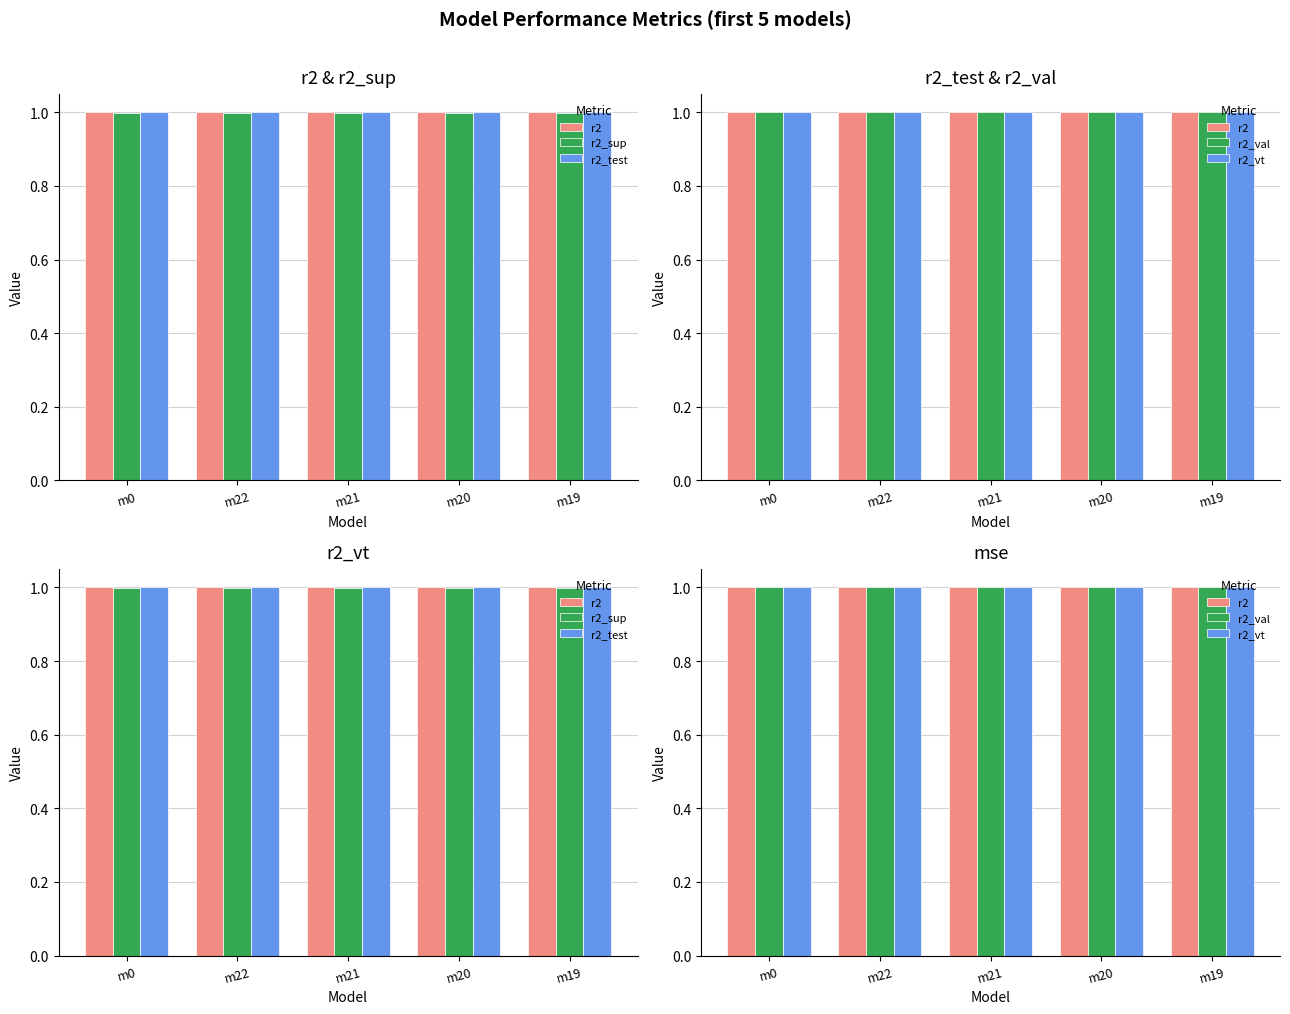

What position from the left is m22?

2